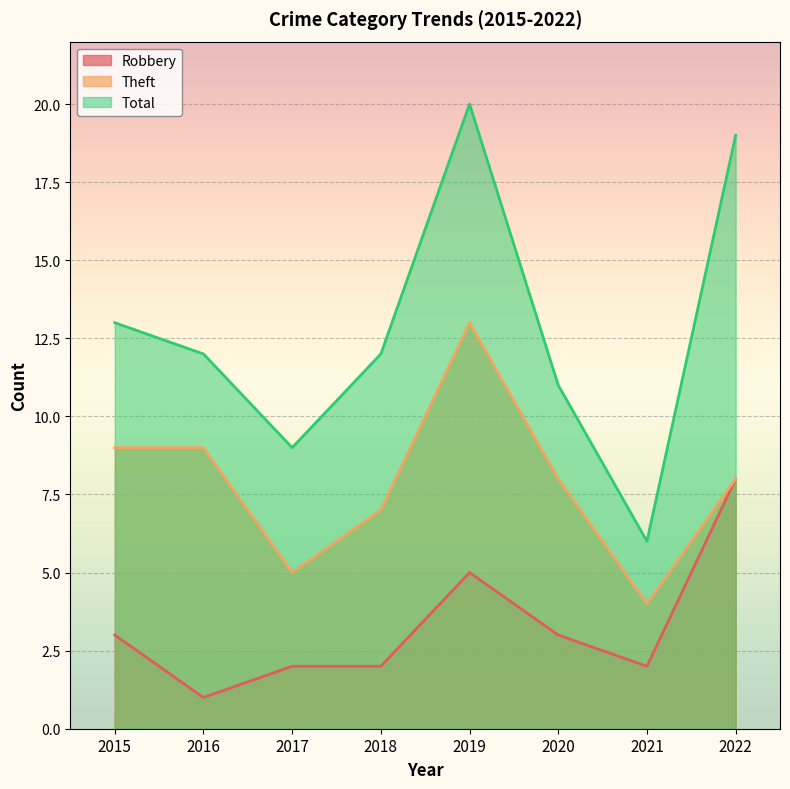

The Robbery series shows 3 at 2018. True or false?

False